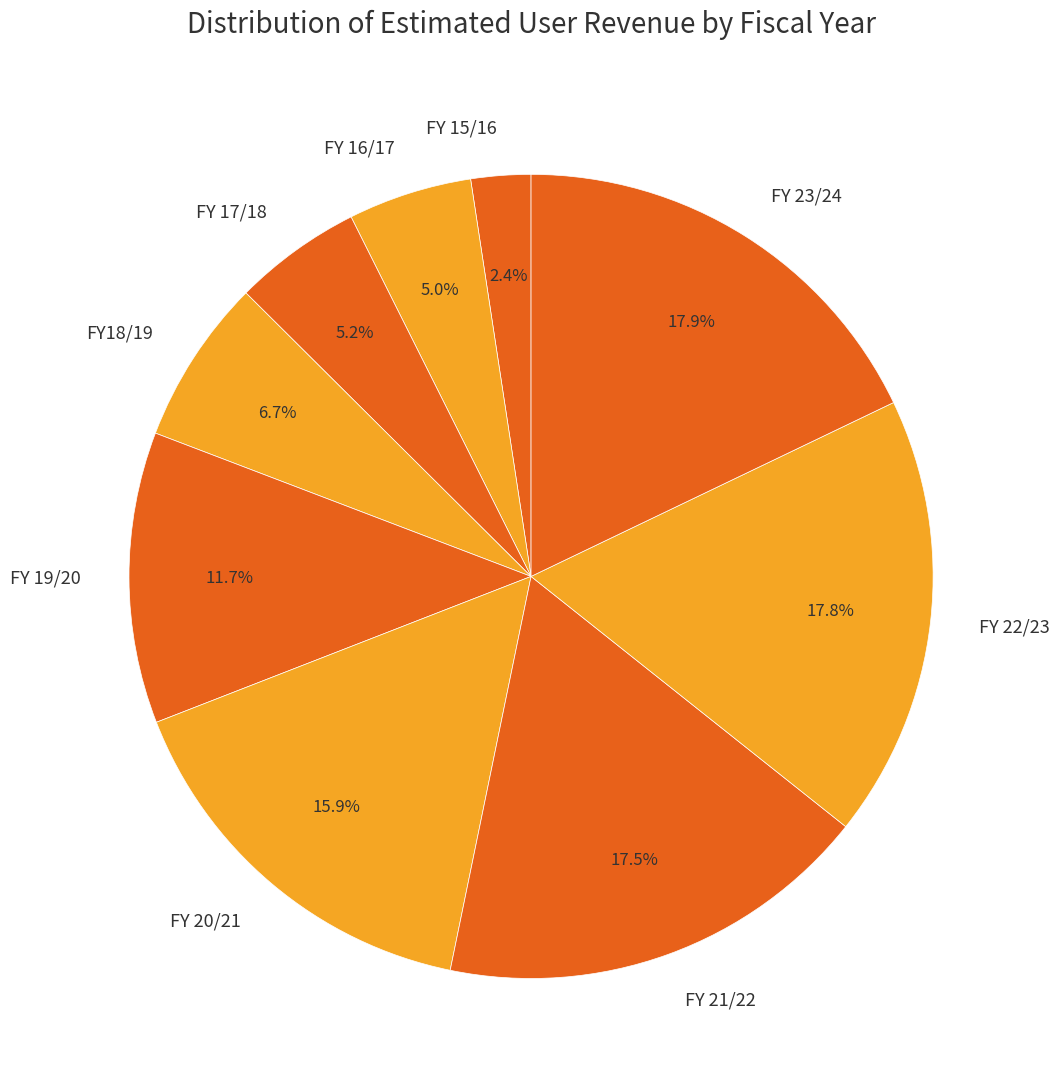

Between FY 23/24 and FY18/19, which is larger?

FY 23/24